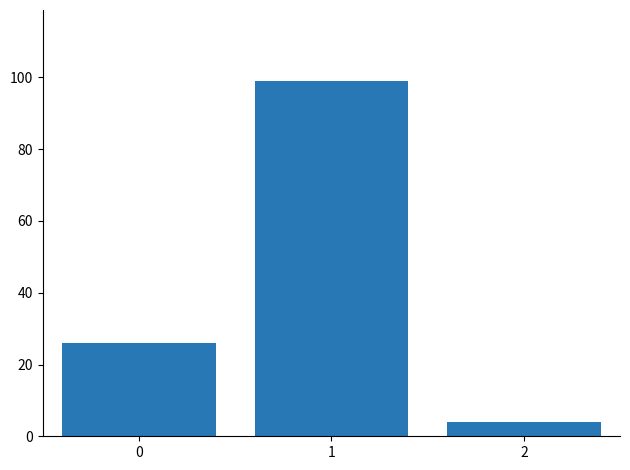

Is it true that the value at 0 is 26?

True